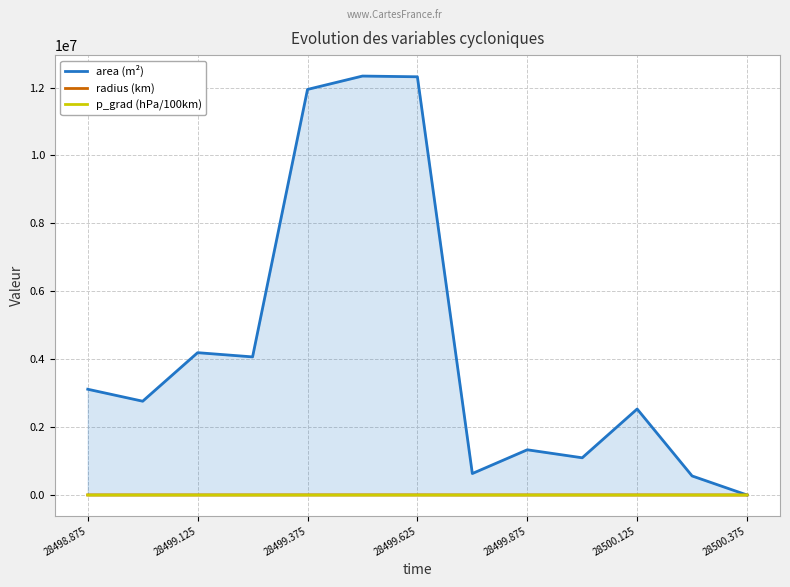

What is the total value across all series at 28500.375?

33.5